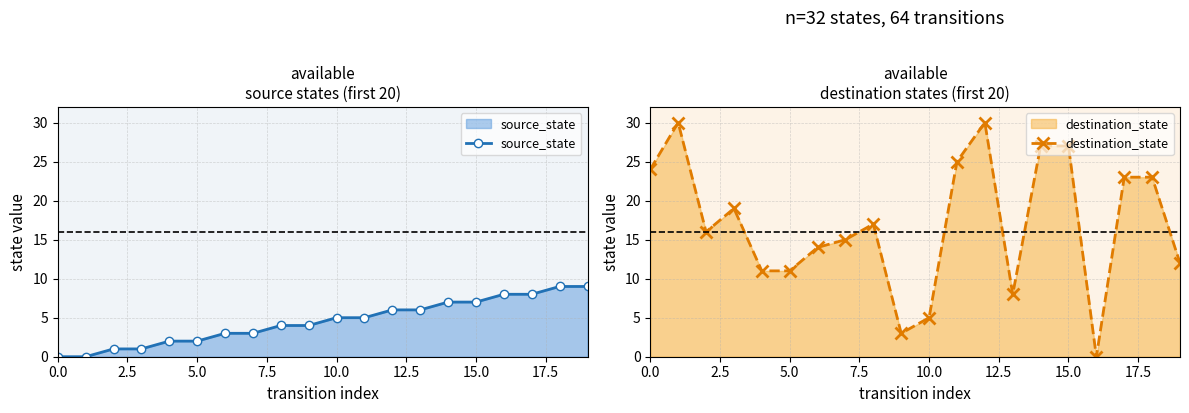

How many intersections are there between destination_state and source_state?

3